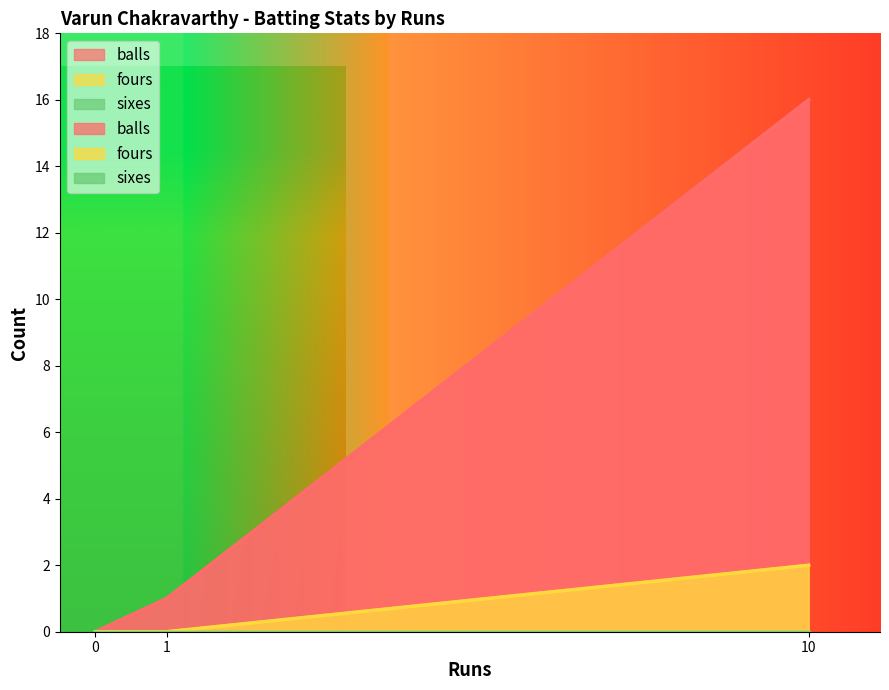

True or false: balls has more than 1 interior local peaks.

False